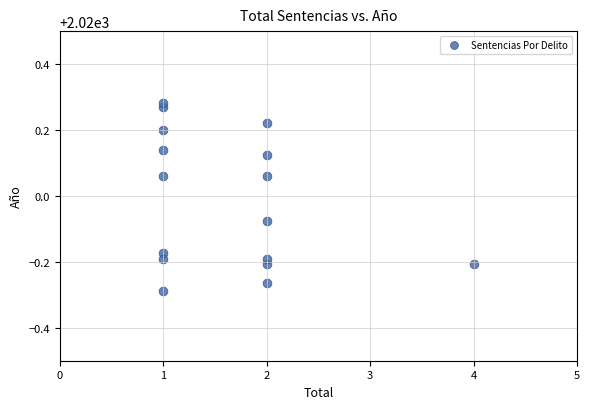

What is the range of X values (max minus min)?

3.0